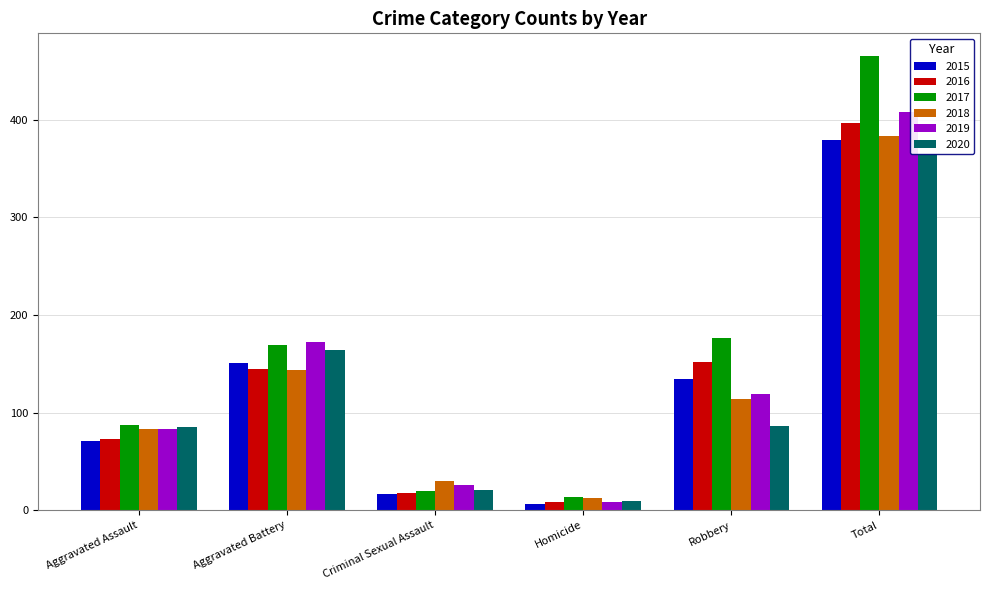

How many data points in 2019 are less than 119?

3